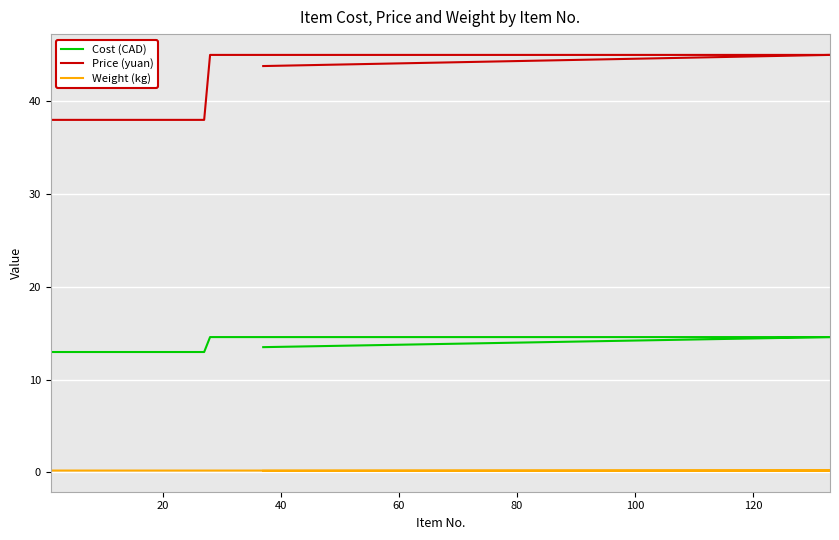

True or false: Weight (kg) and Cost (CAD) cross at least once.

False